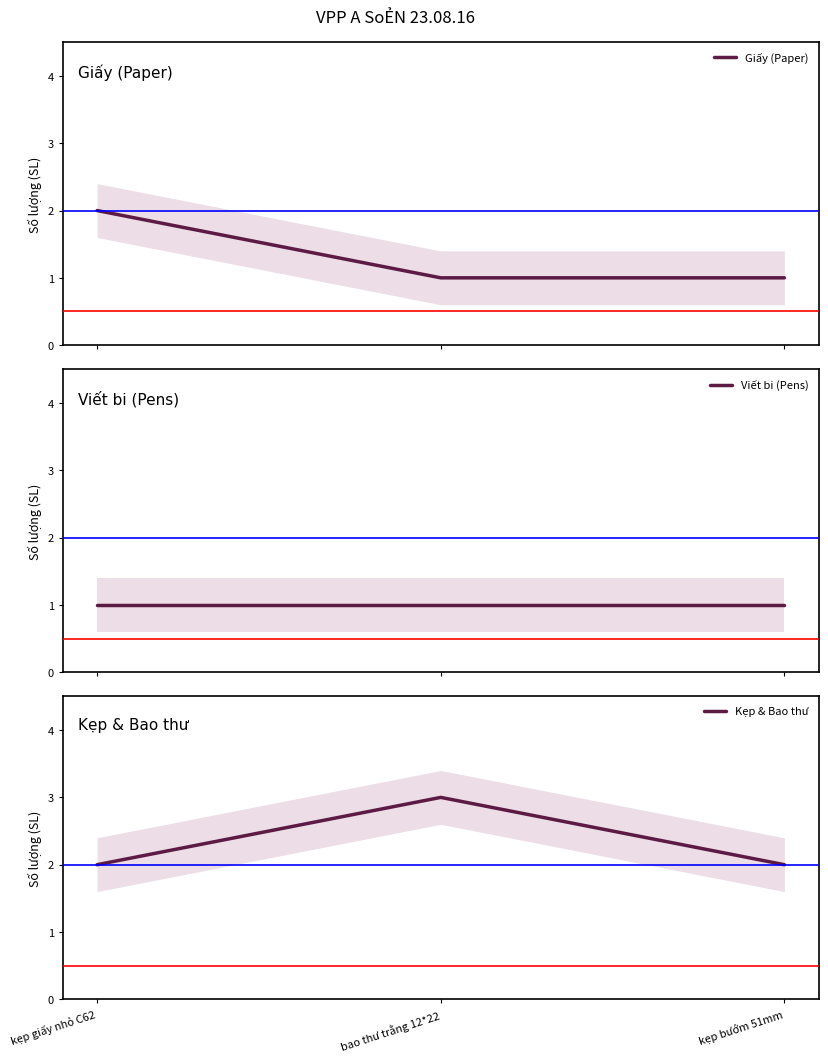

Rank the series at kẹp bướm 51mm from highest to lowest value.

Kẹp & Bao thư, Giấy (Paper), Viết bi (Pens)